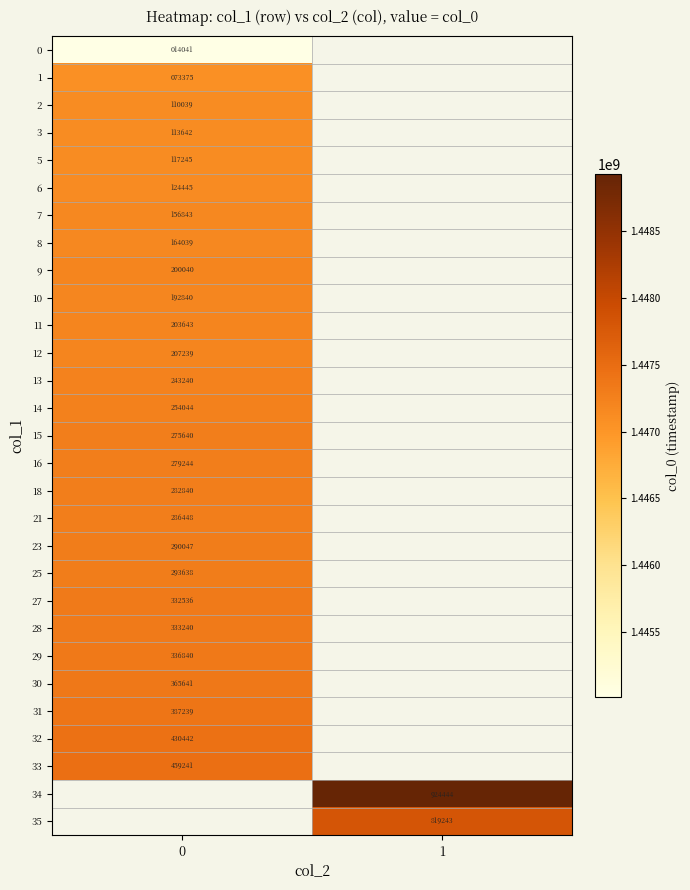

Is it true that 1 equals 108195 at 0?

False